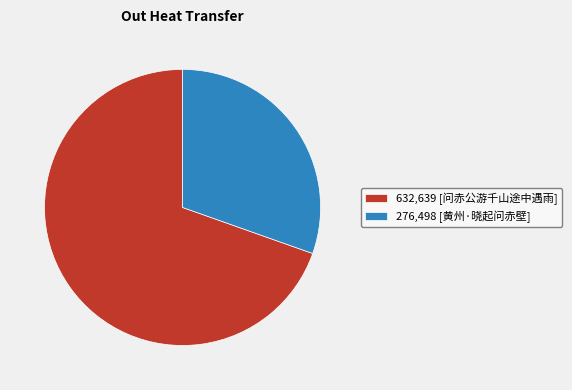

Count the number of slices in the pie.

2